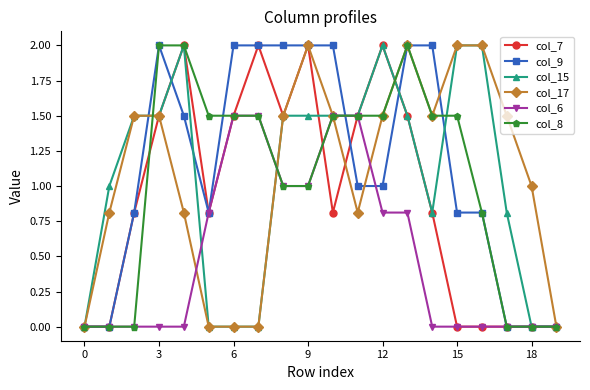

True or false: col_8 has more than 0 points higher than both neighbors.

True